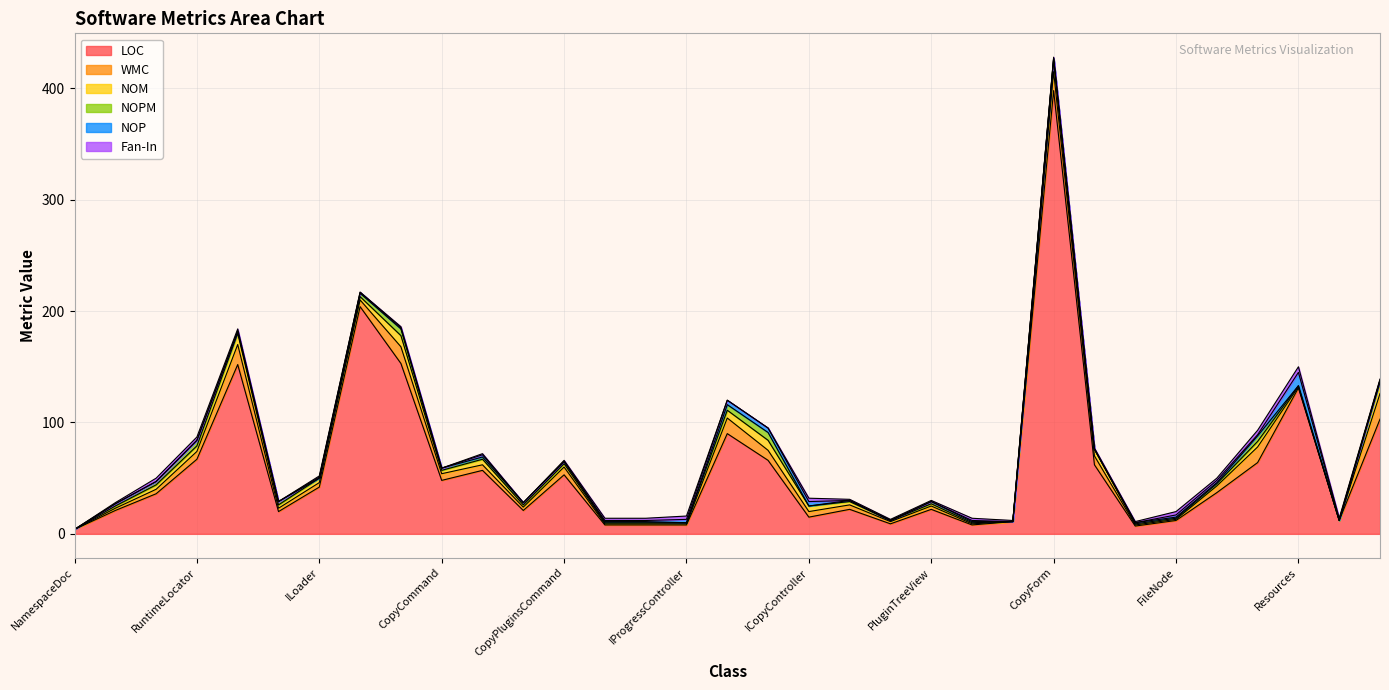

At which category is the sum across all series the highest?

CopyForm